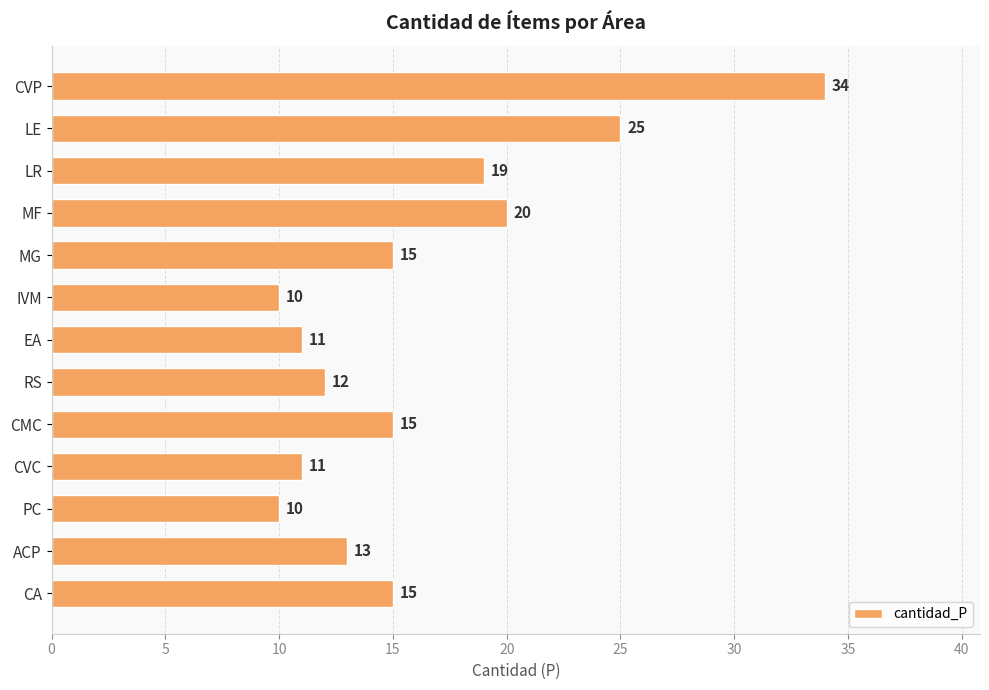

Where is the data nearest to the value 22?

MF